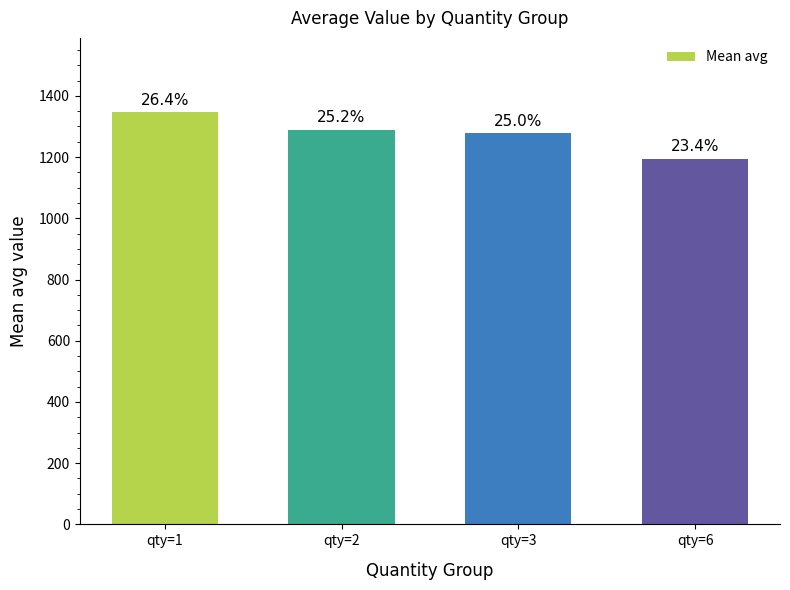

How many bars are there in total?

4